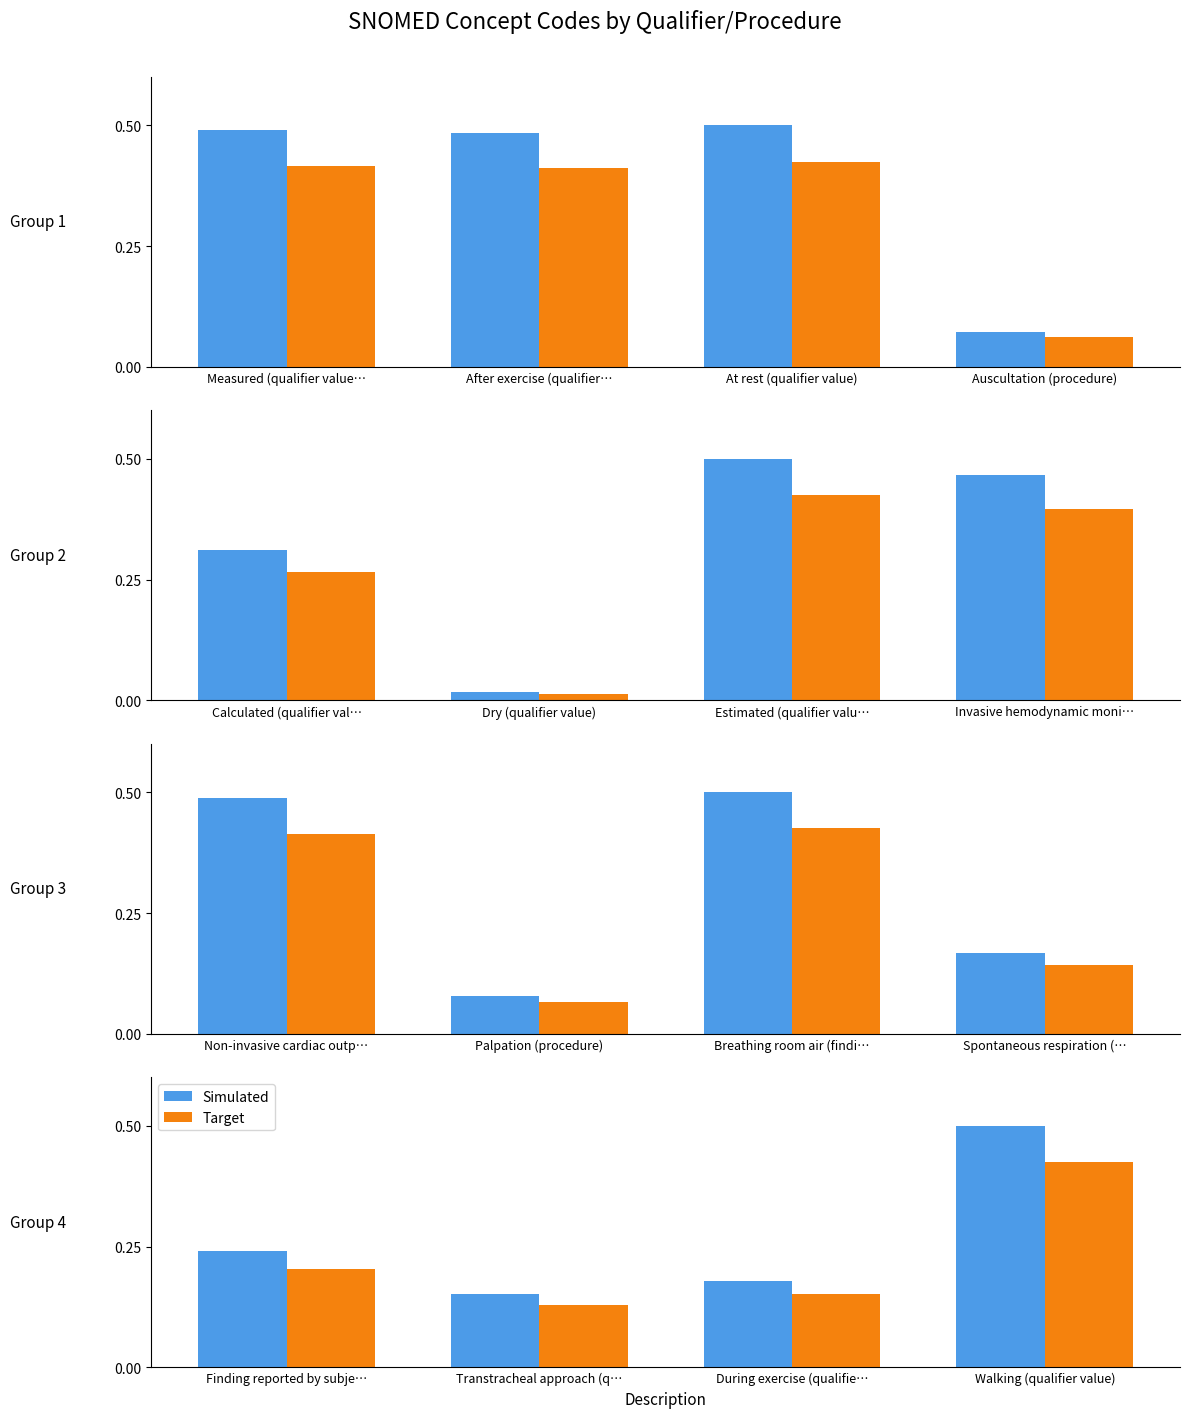

What is the label of the 4th bar from the left?

Walking (qualifier value)